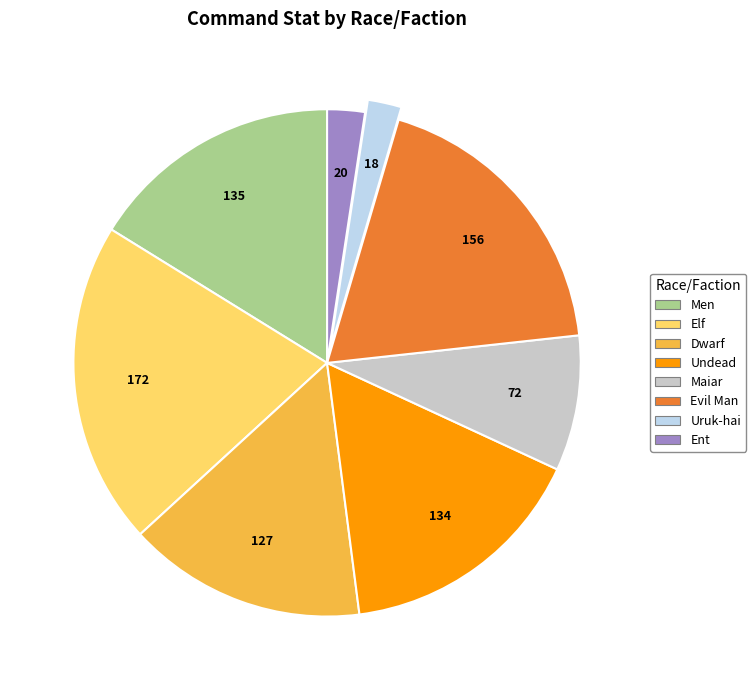

How many segments does this pie chart have?

8